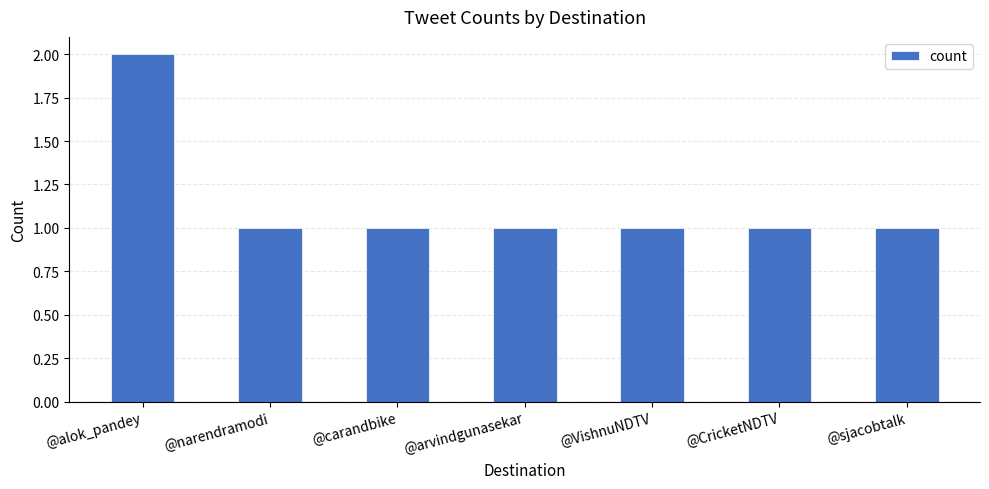

What is the label of the 2nd bar from the left?

@narendramodi